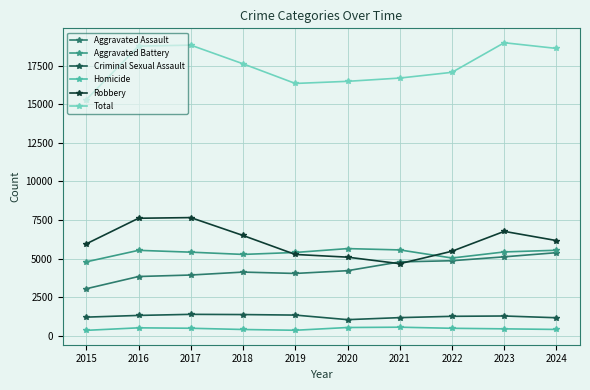

How many data points in Aggravated Assault are less than 4210?

5